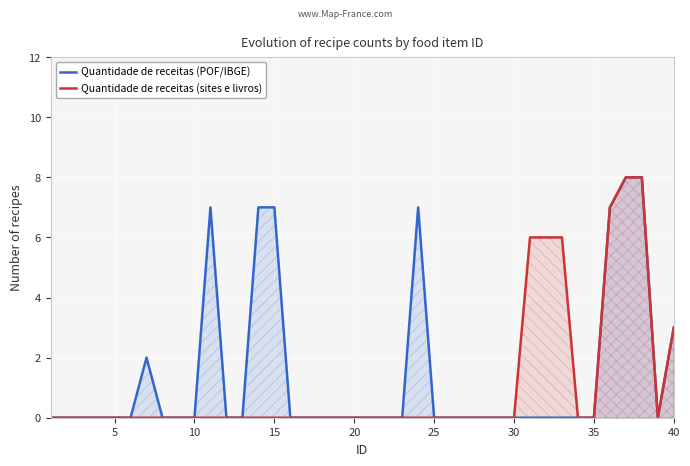

What are all the series names shown in the legend?

Quantidade de receitas (POF/IBGE), Quantidade de receitas (sites e livros)